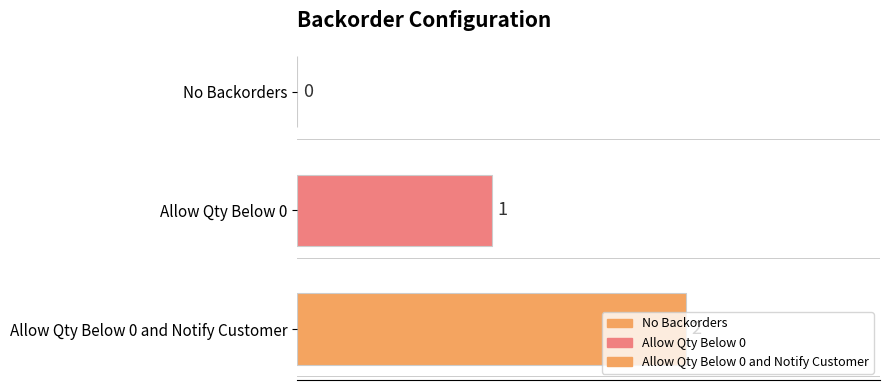

Is it true that the value at Allow Qty Below 0 and Notify Customer is 2?

True